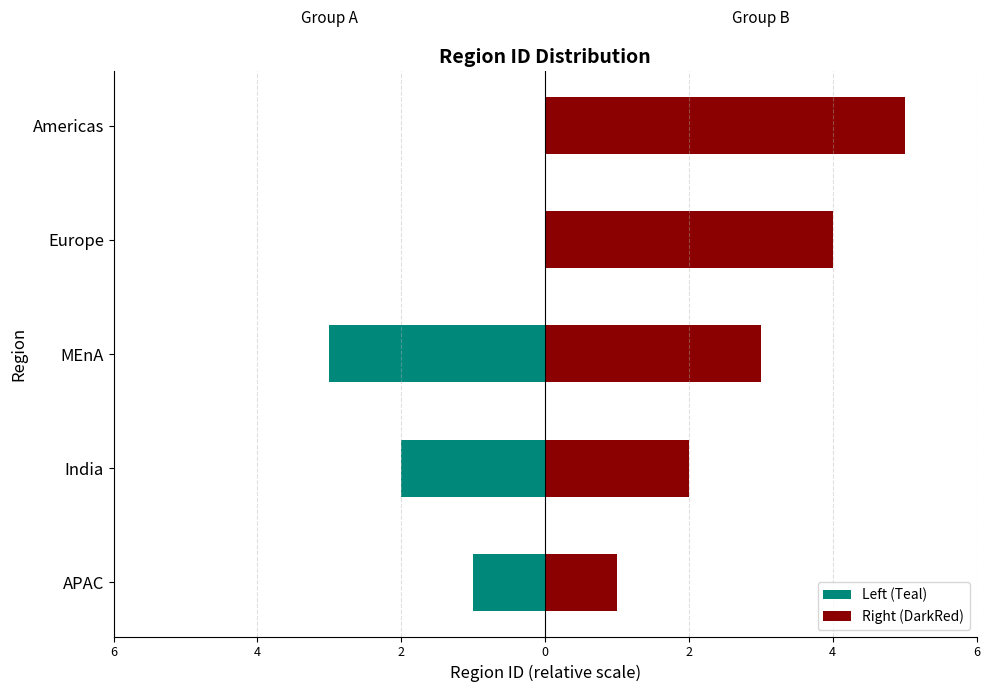

What is the spread (max minus min) of values at 2?

6